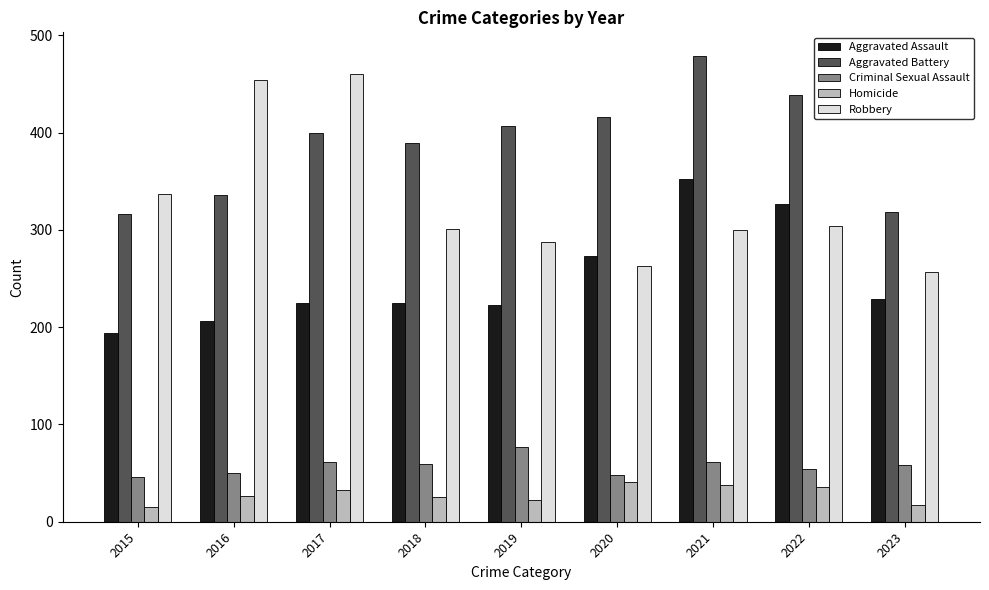

At which category is the sum across all series the highest?

2021